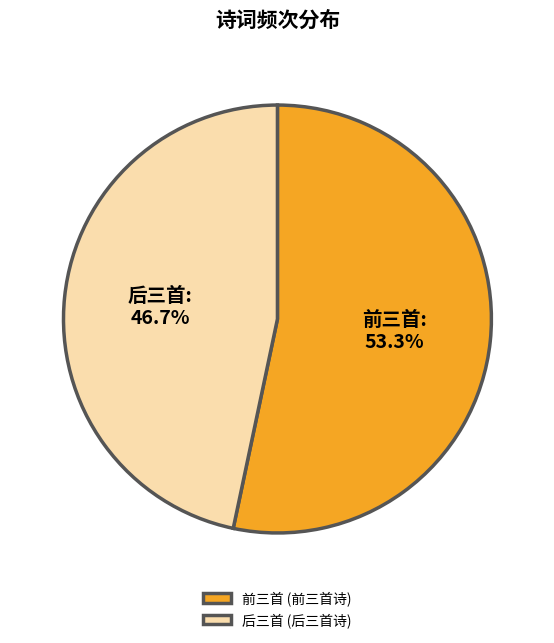

Does 前三首 (前三首诗) represent more than half of the total?

Yes